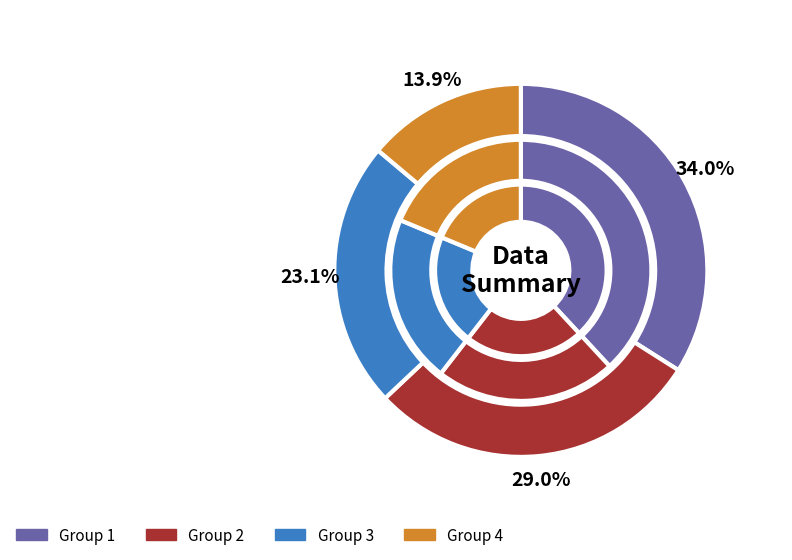

Does any single category account for the majority?

No